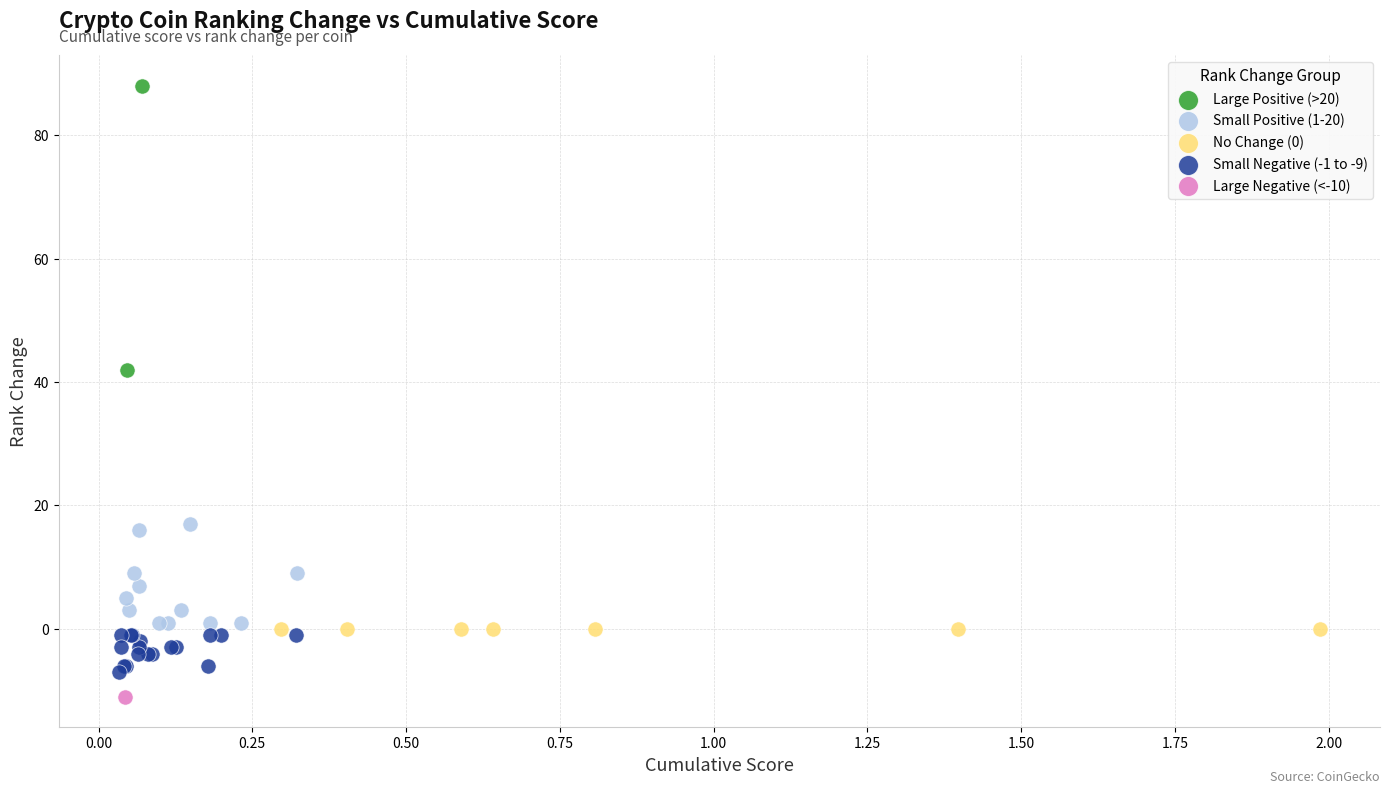

Which series reaches the minimum Y coordinate?

Large Negative (<-10)